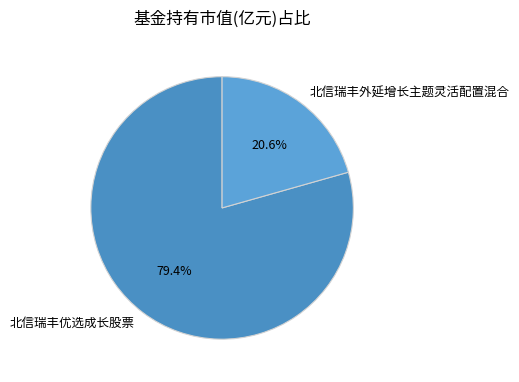

To the nearest percent, what is the difference between the 北信瑞丰外延增长主题灵活配置混合 and 北信瑞丰优选成长股票 slice percentages?

59%